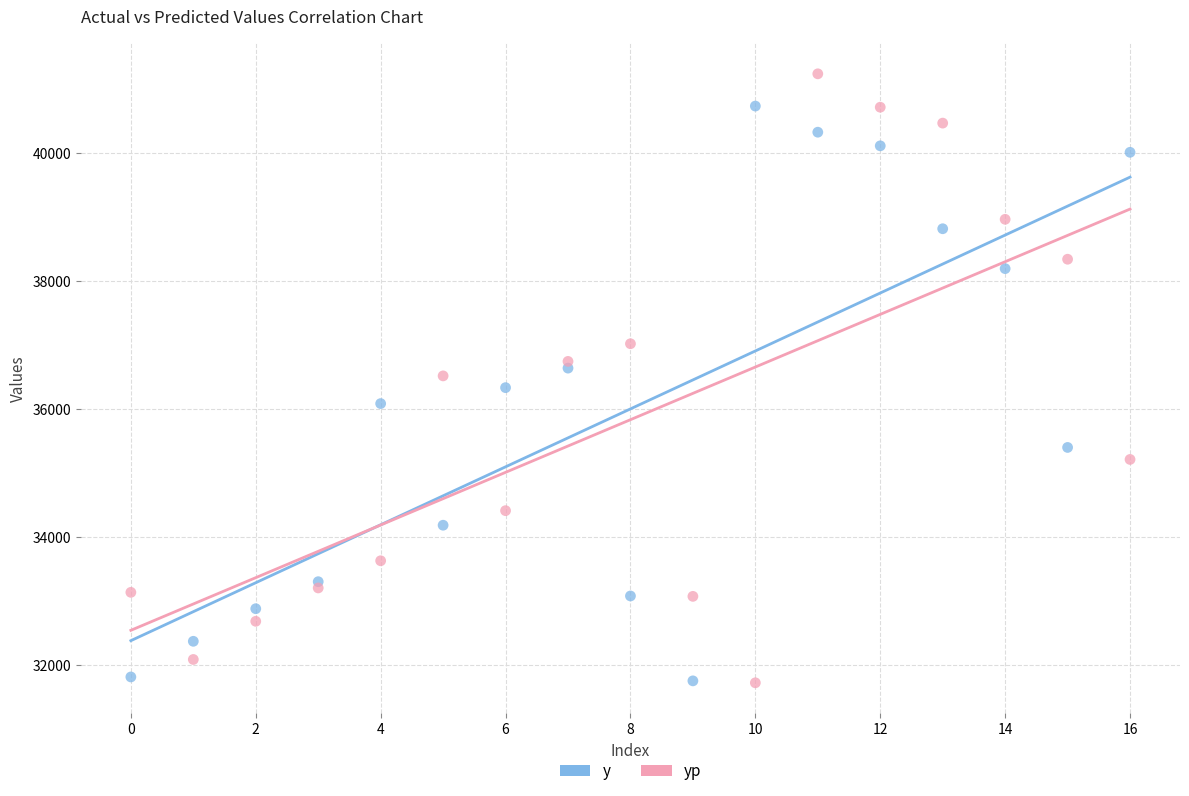

What are all the series names shown in the legend?

y, yp